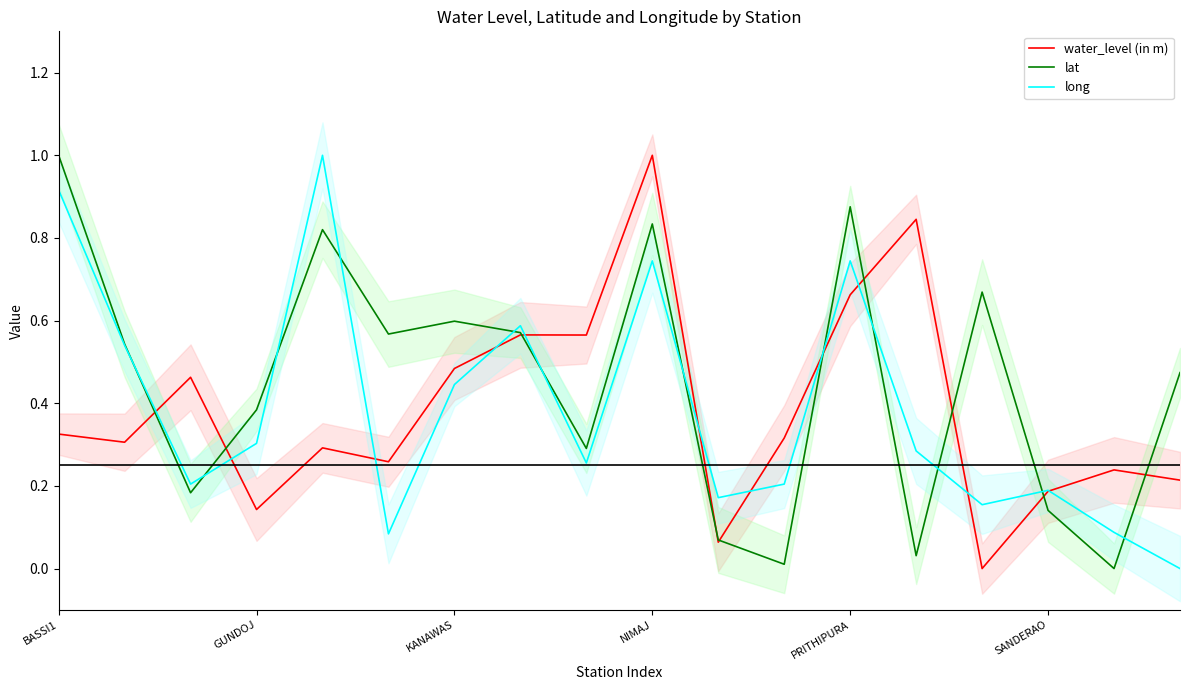

Which series ends up on top after the final intersection of long and water_level (in m)?

water_level (in m)